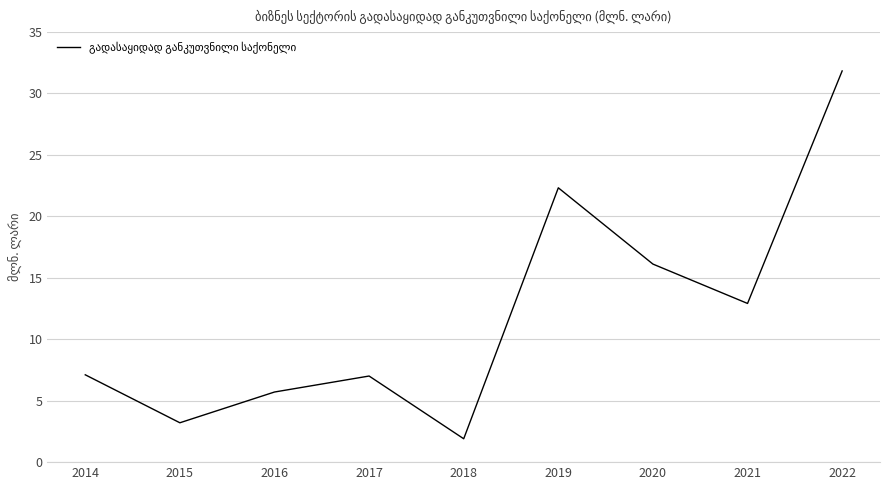

What is the difference between the values at 2019 and 2014?

15.2